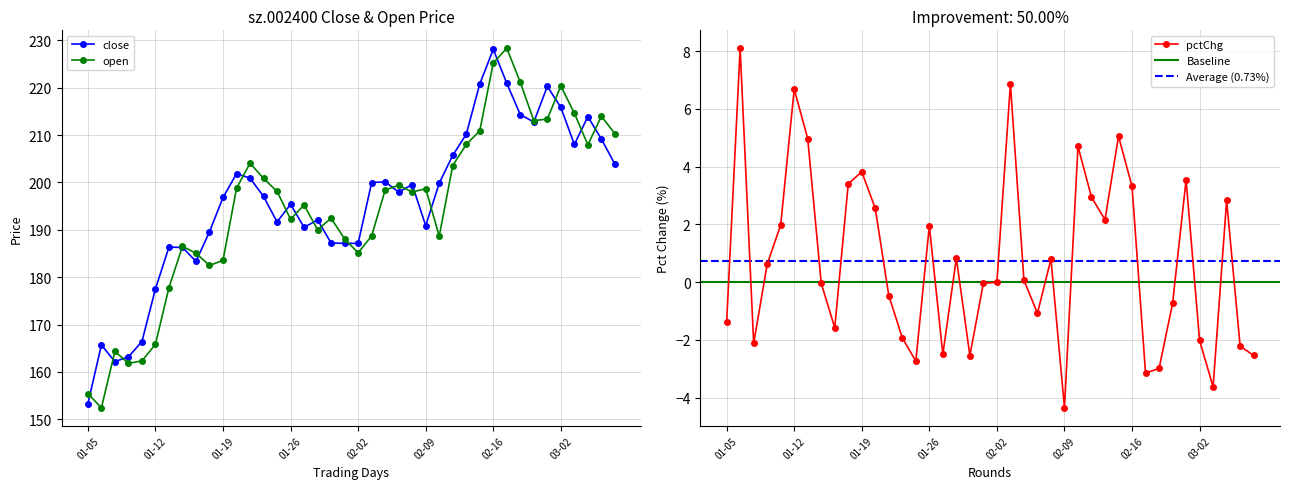

What is the maximum value shown in the chart?

228.3